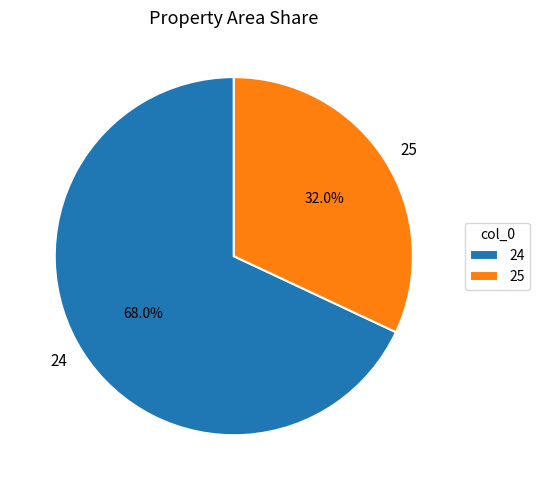

To the nearest percent, what portion does 25 represent?

32%